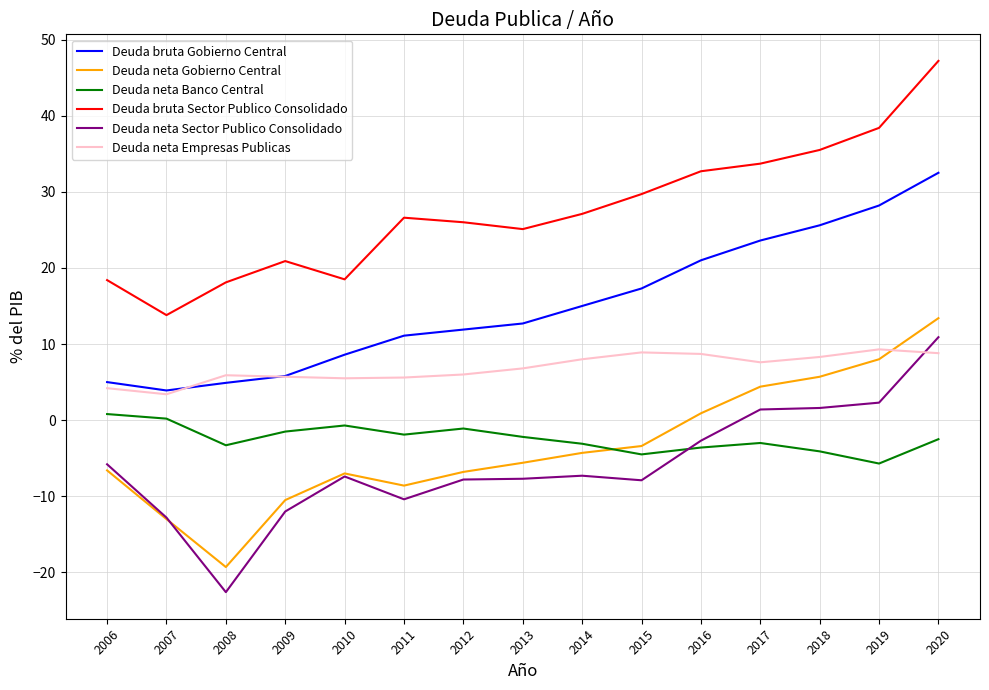

Which series has the largest total across all categories?

Deuda bruta Sector Publico Consolidado